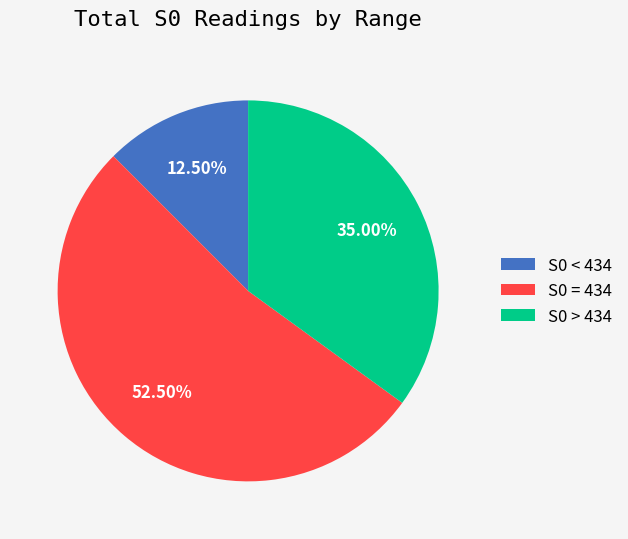

Do S0 = 434 and S0 < 434 together represent more than half of the pie?

Yes